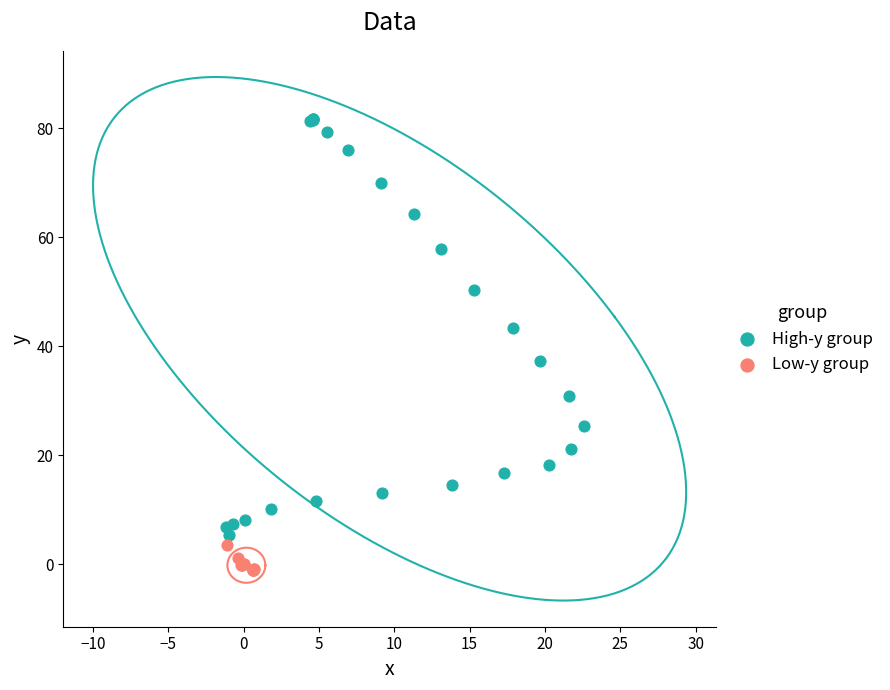

Which series contains the lowest Y value?

Low-y group